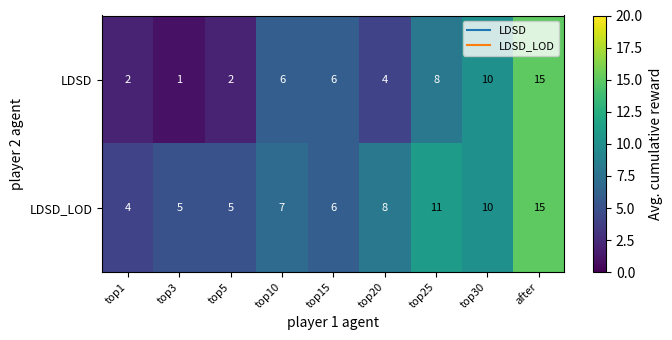

What is the difference between the highest and lowest values at top5?

3